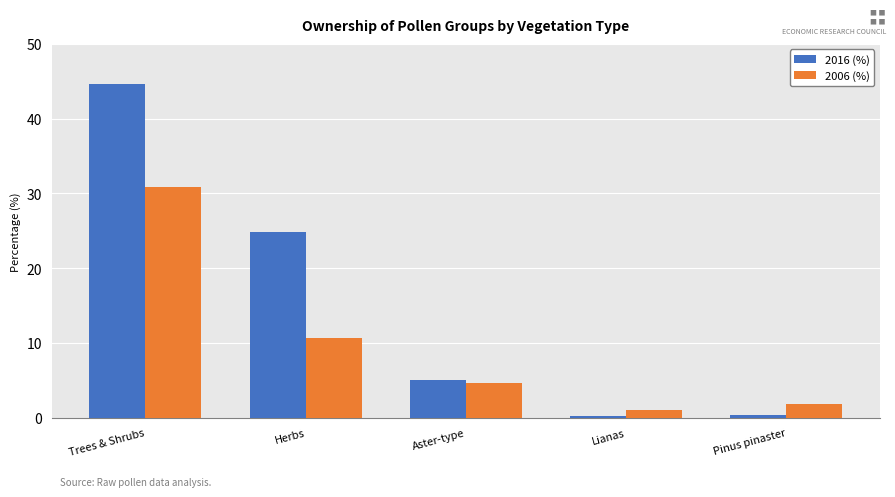

At which category does the chart reach its peak across all series?

Trees & Shrubs